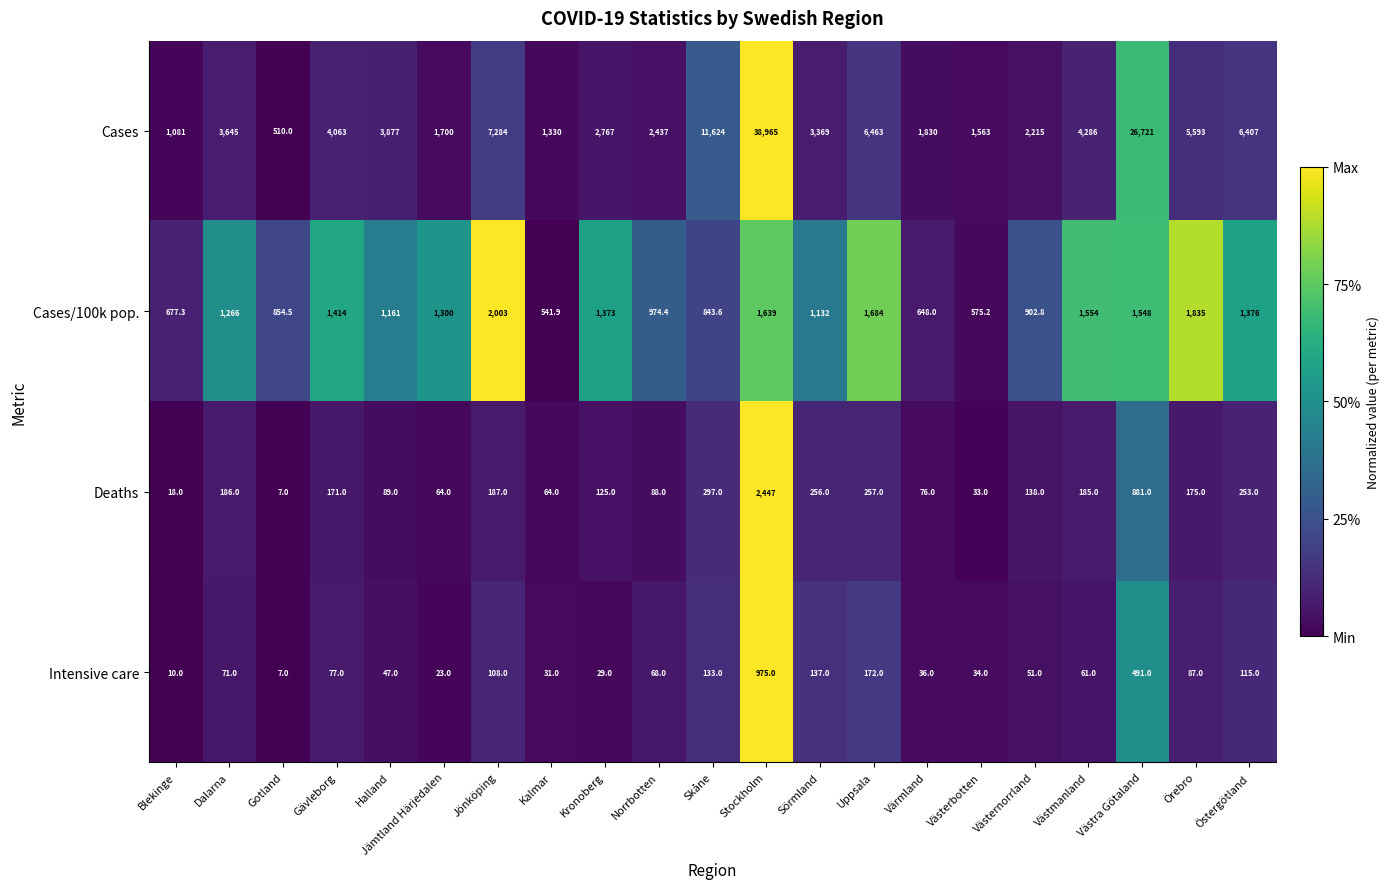

Rank the series by their maximum value, from lowest to highest.

Intensive care, Cases/100k pop., Deaths, Cases